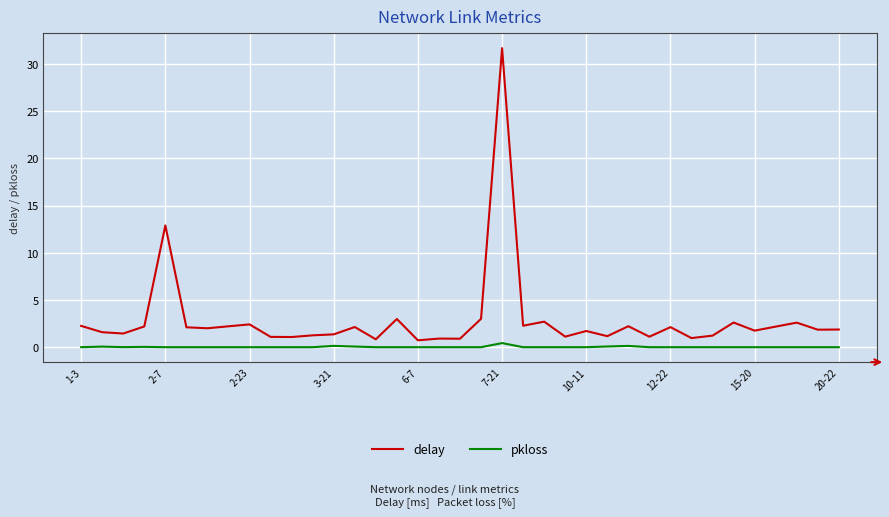

Which series has the largest total across all categories?

delay